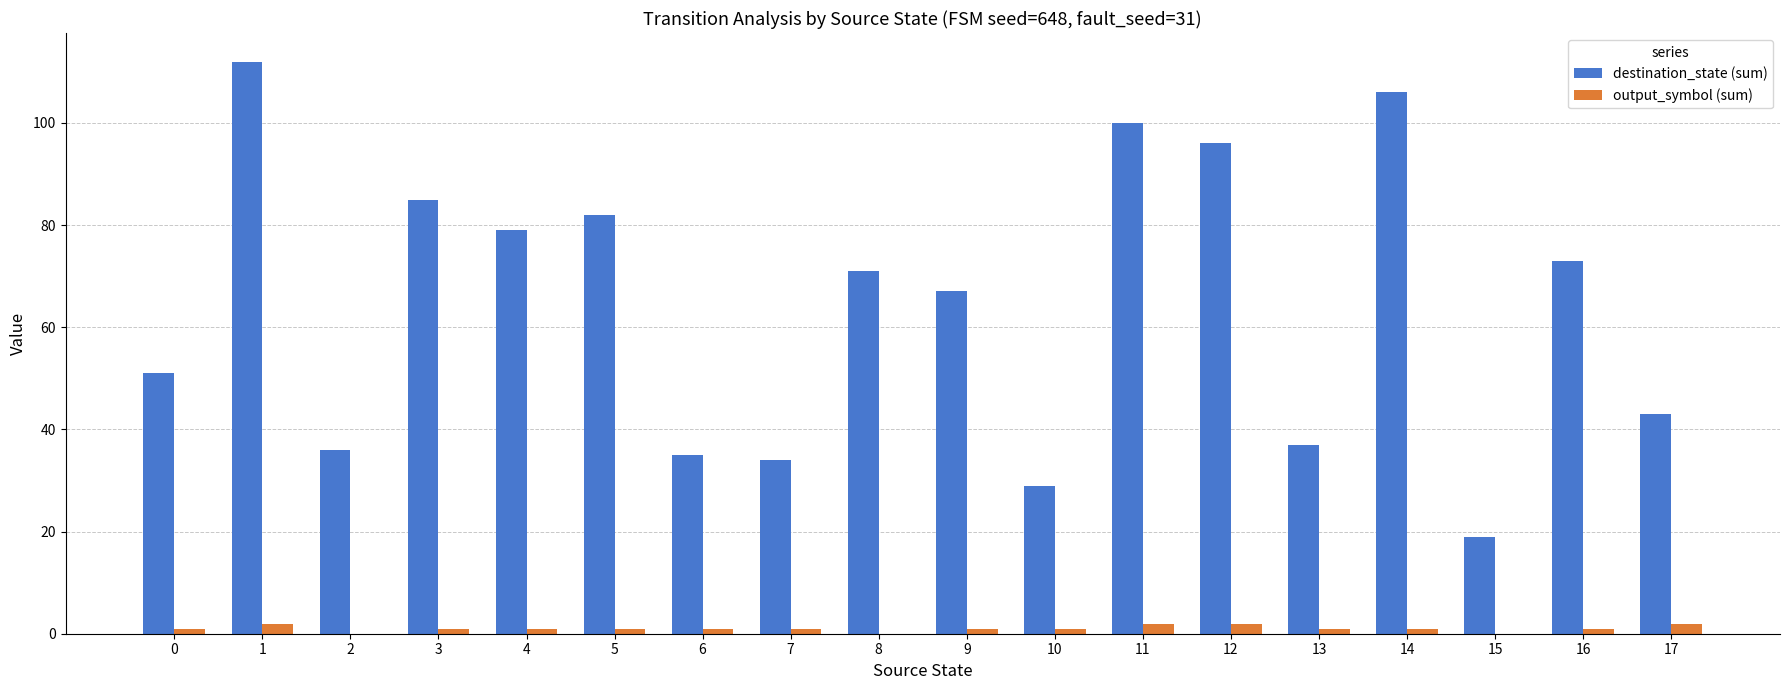

True or false: destination_state (sum) has a value of 58 at 2.

False